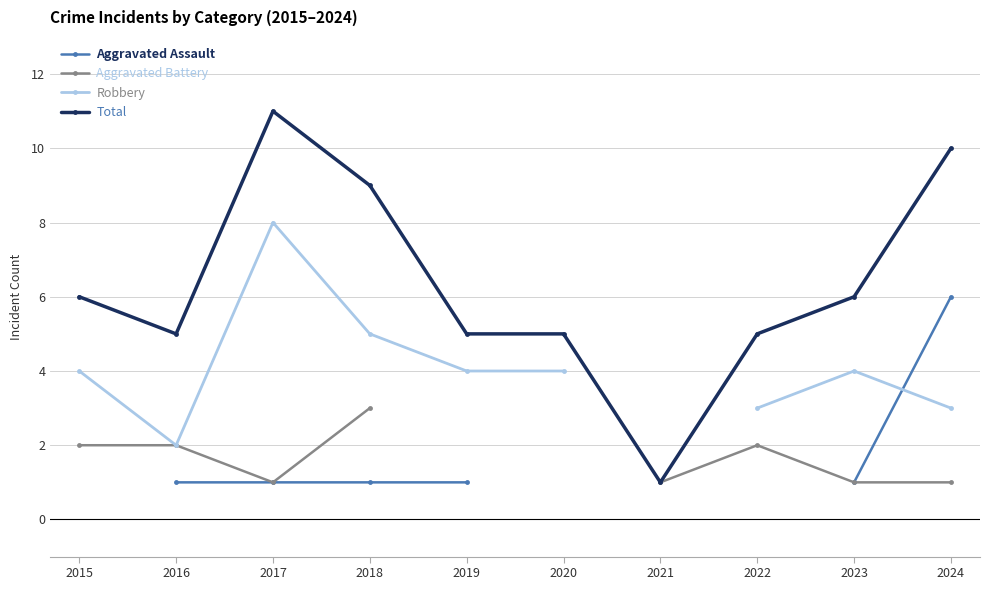

Which has a higher value, 2020 or 2015?

2015